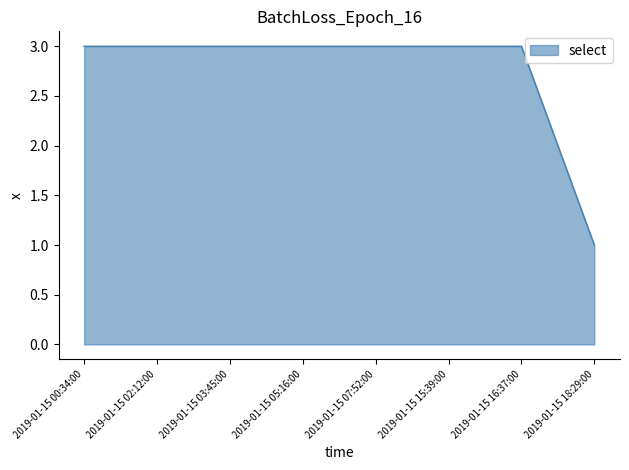

Reading left to right, what are all the values shown in this chart?

2019-01-15 00:34:00=3	2019-01-15 02:12:00=3	2019-01-15 03:45:00=3	2019-01-15 05:16:00=3	2019-01-15 07:52:00=3	2019-01-15 15:39:00=3	2019-01-15 16:37:00=3	2019-01-15 18:29:00=1